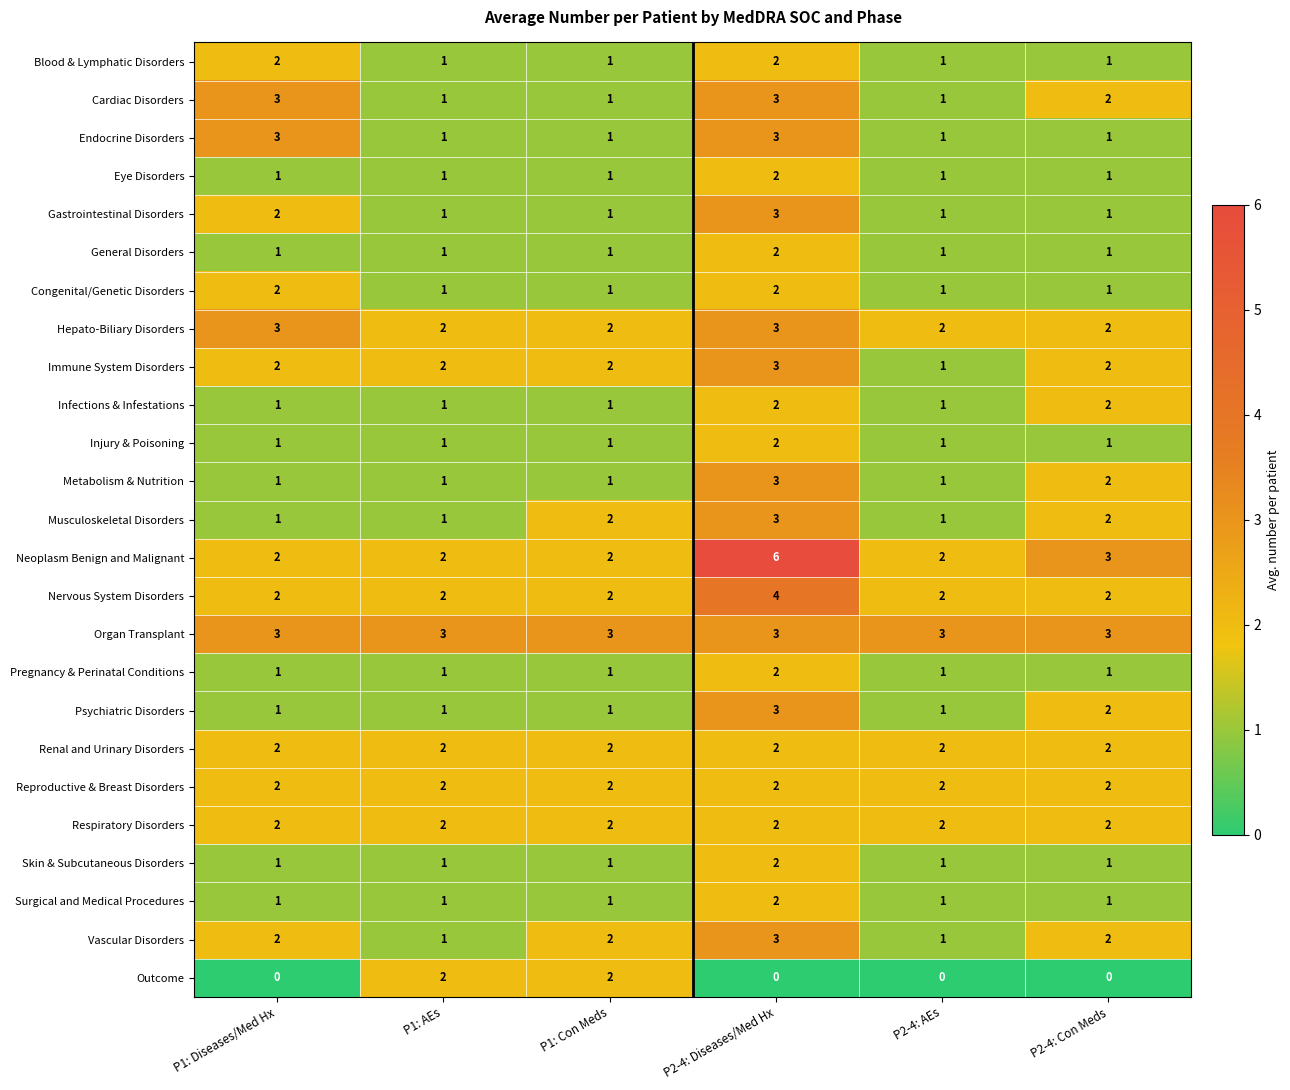

The Endocrine Disorders series shows 1 at P2-4: Con Meds. True or false?

True